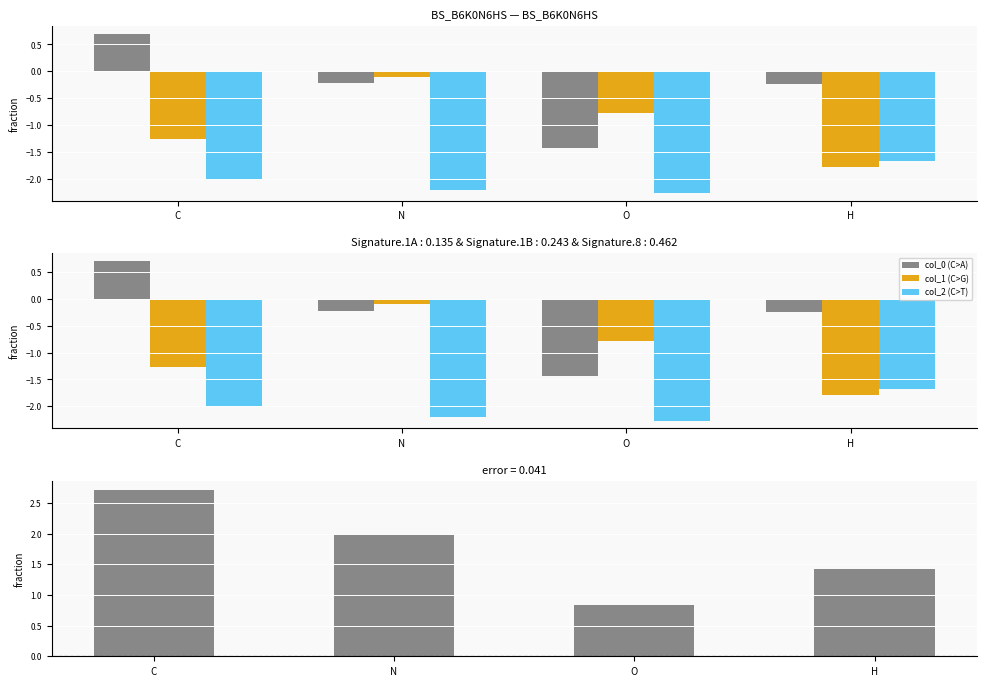

Are the bars horizontal?

No